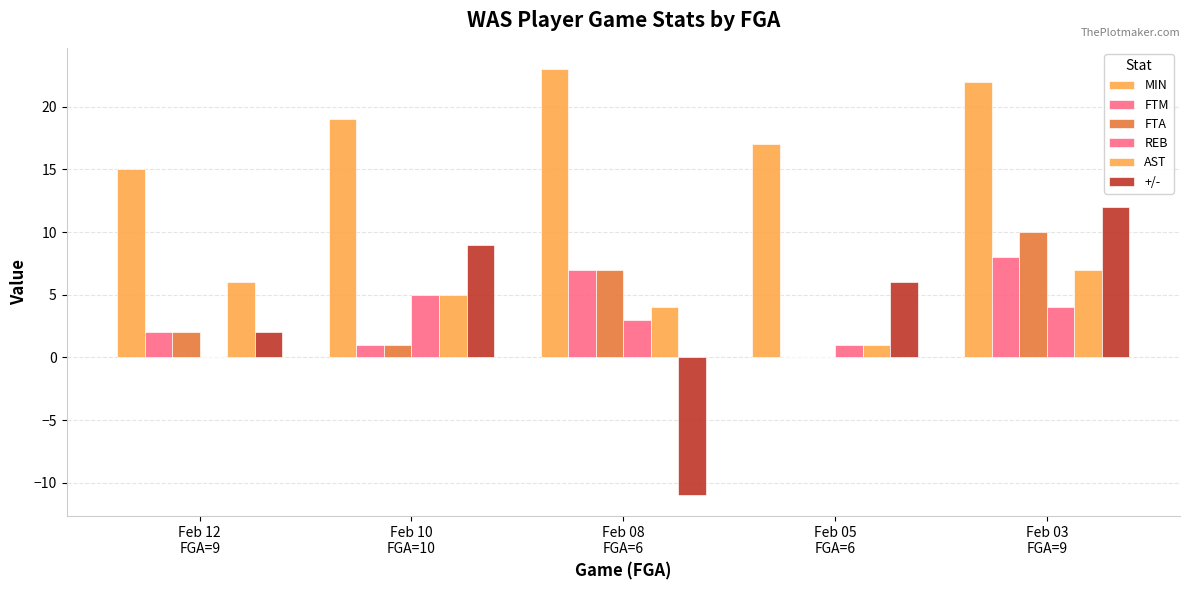

Which label corresponds to the largest value in the chart?

Feb 08
FGA=6